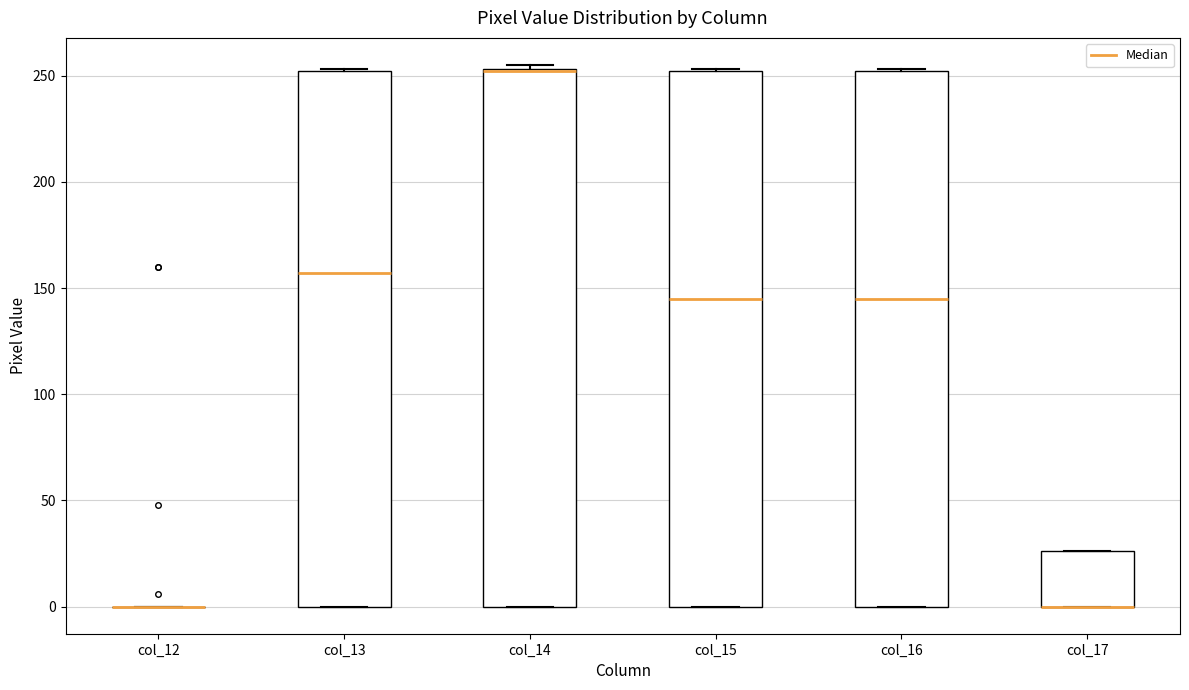

Reading left to right, read every box against the y-axis: the position of its median line, the range the box covers, and the ends of its whiskers. The values are not printed on the chart, so give them approximately, as read against the axis.

col_12: box collapsed to a line at 0, whiskers 0 to 0
col_13: median 155, box 0 to 250, whiskers 0 to 255
col_14: median 250 (drawn on the box's upper edge), box 0 to 255, whiskers 0 to 255 (just above the box's upper edge)
col_15: median 145, box 0 to 250, whiskers 0 to 255
col_16: median 145, box 0 to 250, whiskers 0 to 255
col_17: median 0 (drawn on the box's lower edge), box 0 to 25, whiskers 0 to 25